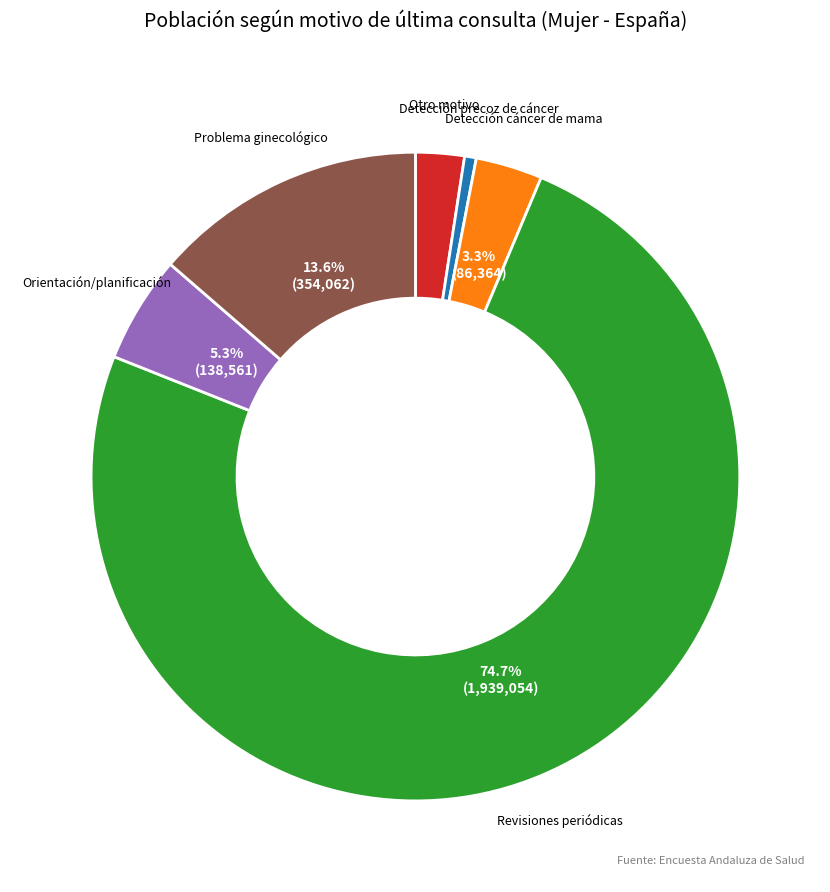

Approximately how many times larger is the value at Otro motivo compared to Detección precoz de cáncer?

4.2